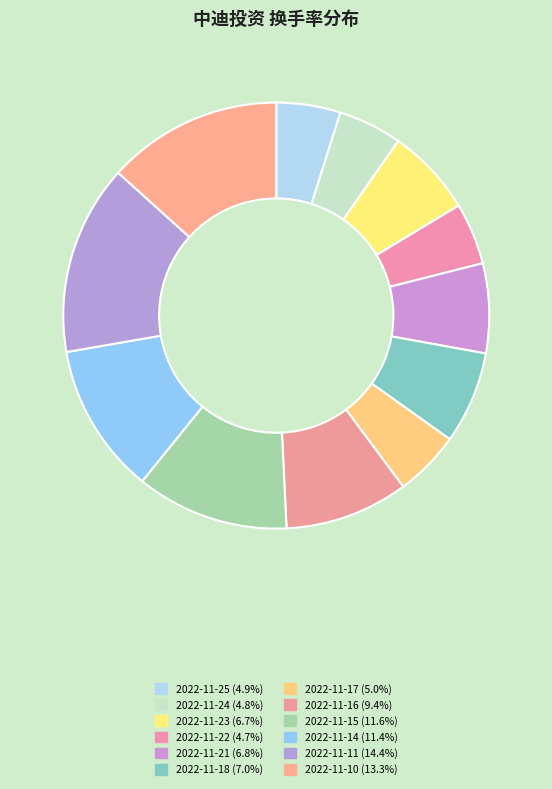

How many slices are in this pie chart?

12